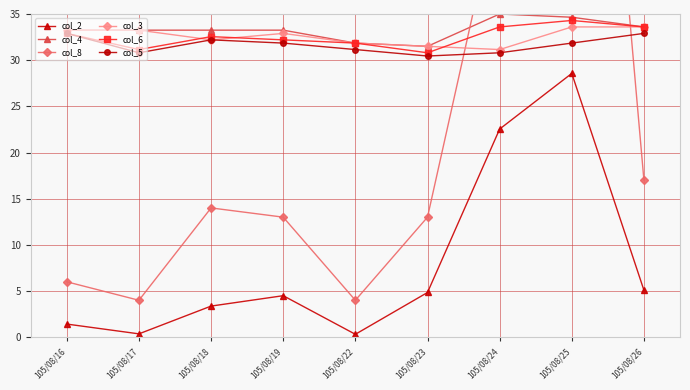

Reading right to left, what are all the values shown in this chart?

col_2: 105/08/26=5.1	105/08/25=28.6	105/08/24=22.5	105/08/23=4.8	105/08/22=0.3	105/08/19=4.5	105/08/18=3.4	105/08/17=0.4	105/08/16=1.4
col_4: 105/08/26=33.6	105/08/25=34.6	105/08/24=35.0	105/08/23=31.5	105/08/22=31.9	105/08/19=33.2	105/08/18=33.2	105/08/17=33.2	105/08/16=33.2
col_8: 105/08/26=17.0	105/08/25=106.0	105/08/24=48.0	105/08/23=13.0	105/08/22=4.0	105/08/19=13.0	105/08/18=14.0	105/08/17=4.0	105/08/16=6.0
col_3: 105/08/26=33.6	105/08/25=33.6	105/08/24=31.2	105/08/23=31.5	105/08/22=31.9	105/08/19=32.9	105/08/18=32.2	105/08/17=33.2	105/08/16=33.2
col_6: 105/08/26=33.6	105/08/25=34.3	105/08/24=33.6	105/08/23=30.8	105/08/22=31.9	105/08/19=32.2	105/08/18=32.6	105/08/17=31.2	105/08/16=32.9
col_5: 105/08/26=32.9	105/08/25=31.9	105/08/24=30.8	105/08/23=30.4	105/08/22=31.2	105/08/19=31.9	105/08/18=32.2	105/08/17=30.8	105/08/16=32.9